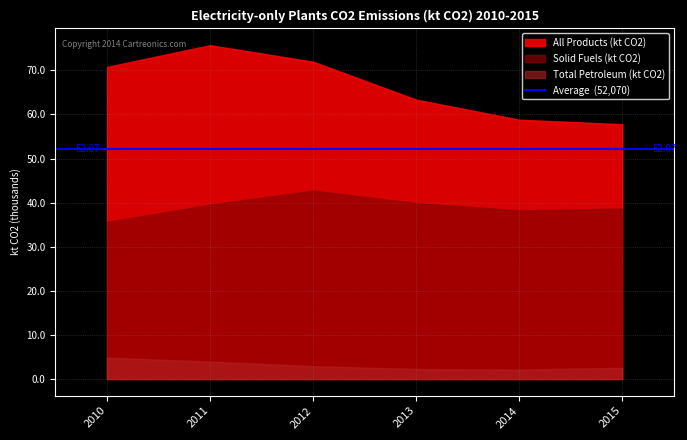

How many series are shown in this chart?

4